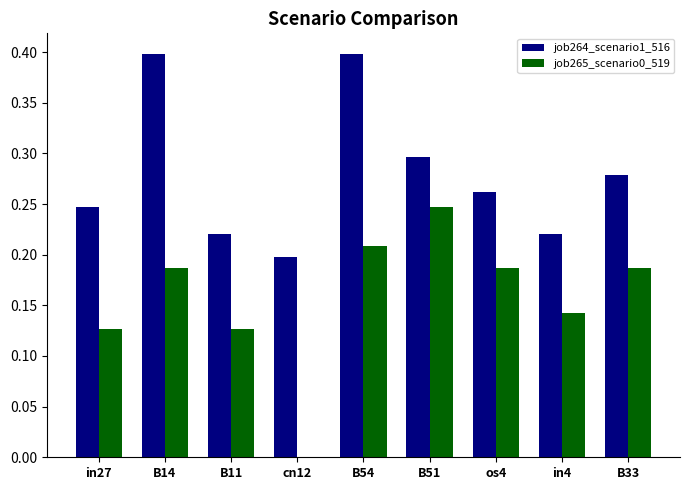

Which series changed the most between cn12 and B54?

job265_scenario0_519